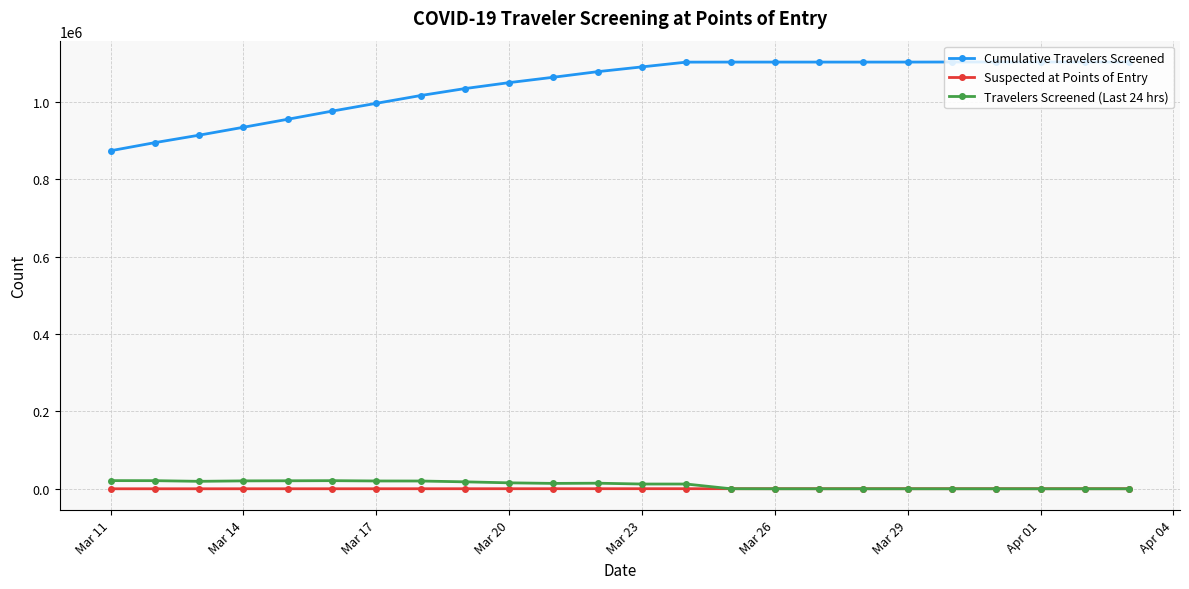

True or false: Cumulative Travelers Screened and Travelers Screened (Last 24 hrs) cross at least once.

False